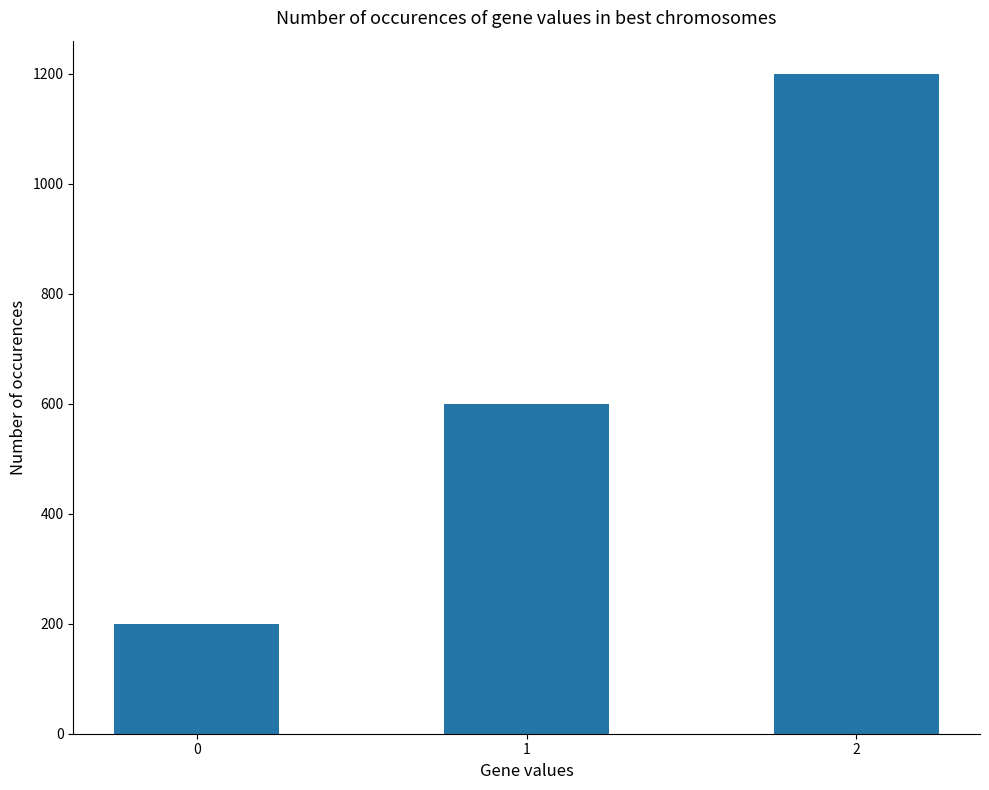

Reading left to right, what are all the values shown in this chart?

200	600	1200